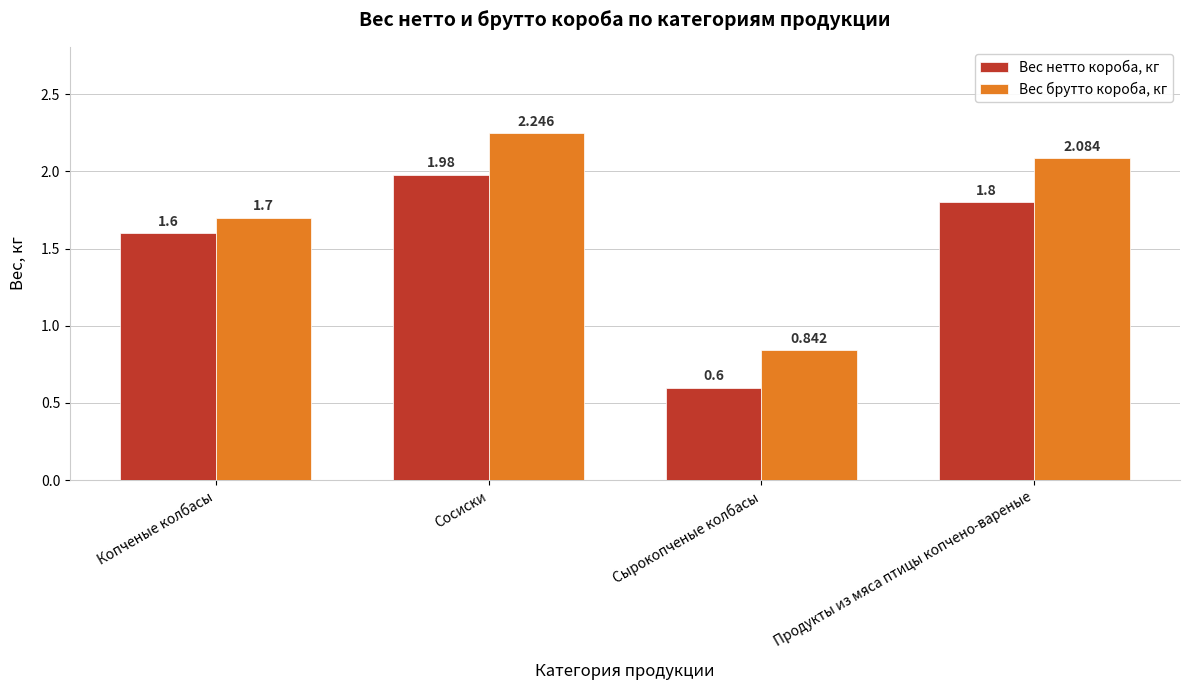

Is it true that Вес брутто короба, кг equals 0.8 at Копченые колбасы?

False